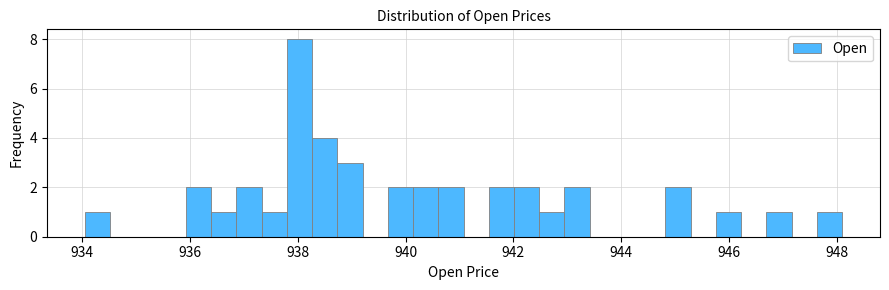

Around what value on the x-axis is the tallest bar? Give the approximate position of its centre, as read against the axis.

938.0